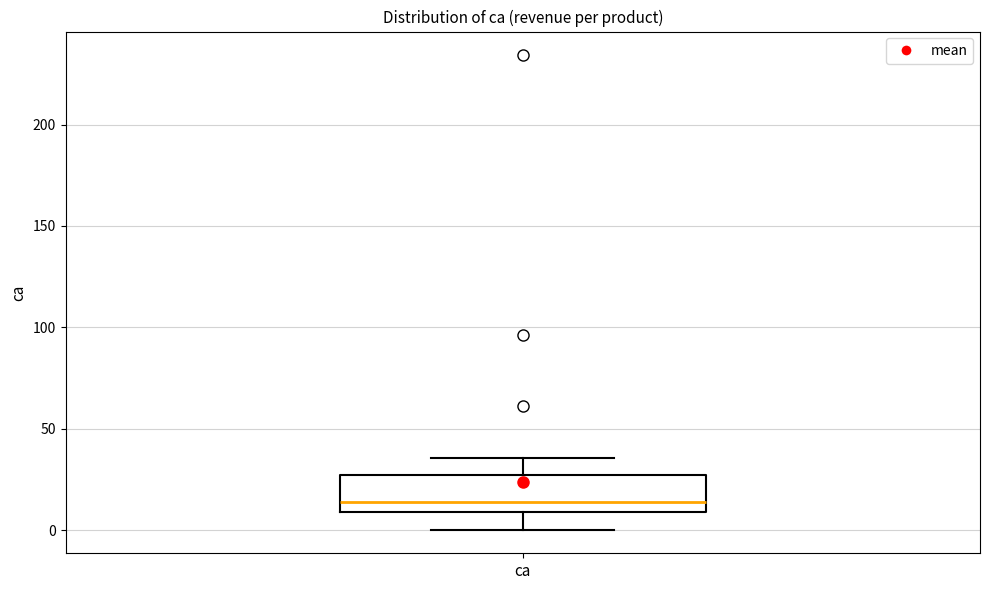

Transcribe this box plot: give where the median line is, the range the box spans, and where the two whiskers end, as read against the y-axis. The values are not printed on the chart, so give them approximately, as read against the axis.

median 15, box 10 to 25, whiskers 0 to 35